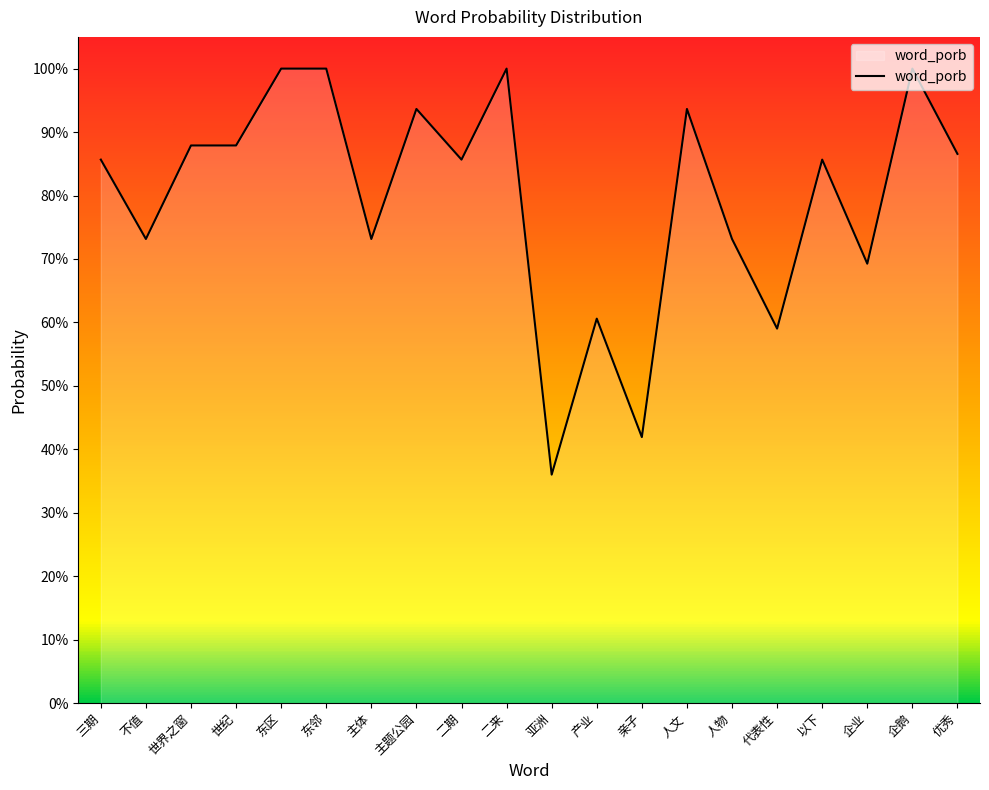

Between 世界之窗 and 人文, which is larger?

人文